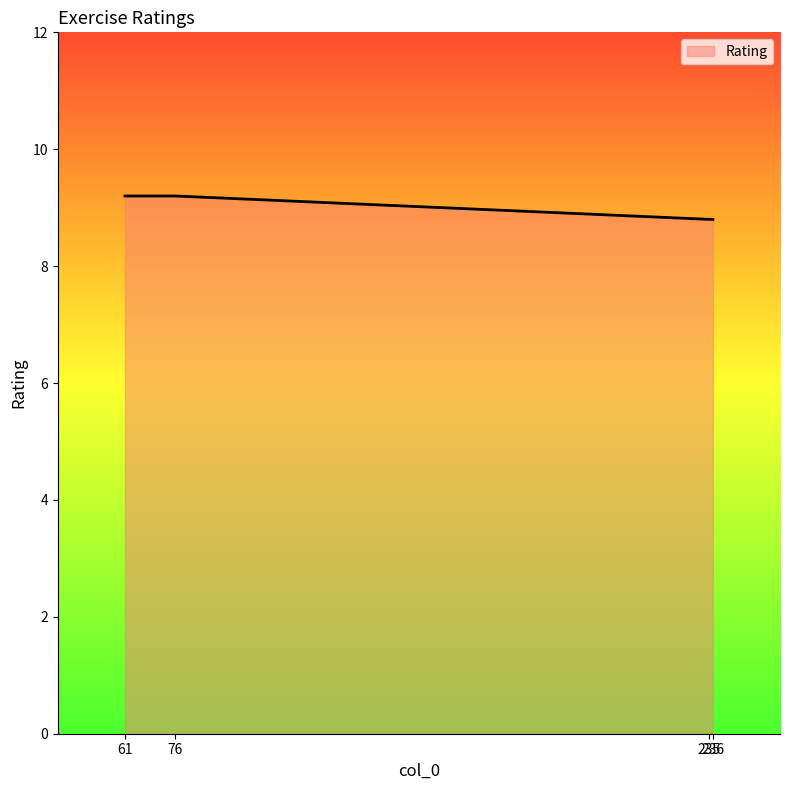

What is the maximum value shown in the chart?

9.2